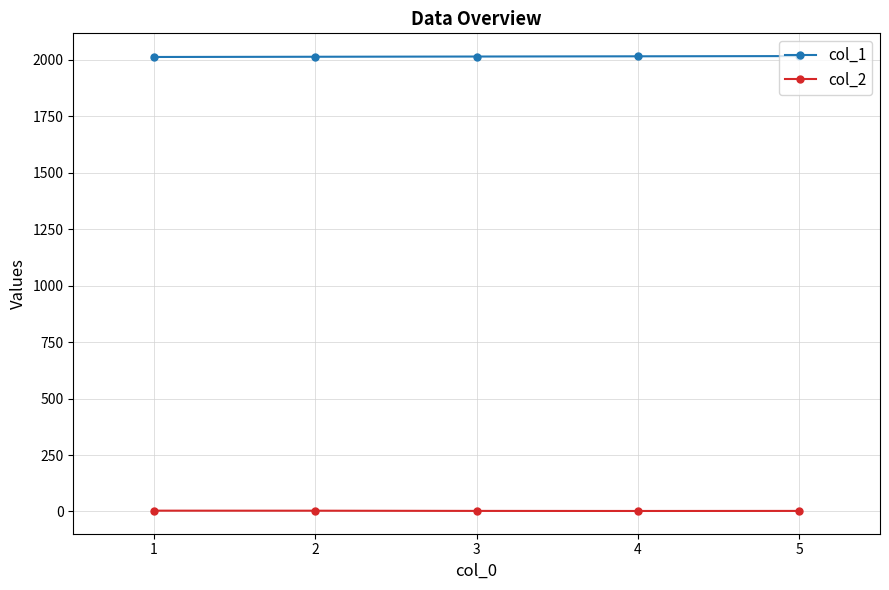

True or false: col_2 and col_1 intersect in this chart.

False